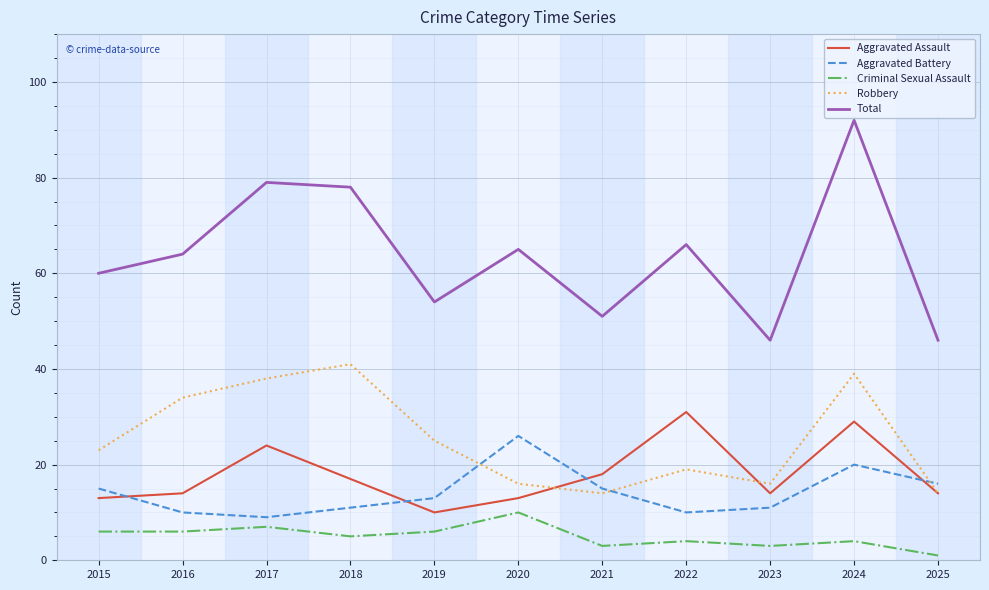

What are all the series names shown in the legend?

Aggravated Assault, Aggravated Battery, Criminal Sexual Assault, Robbery, Total